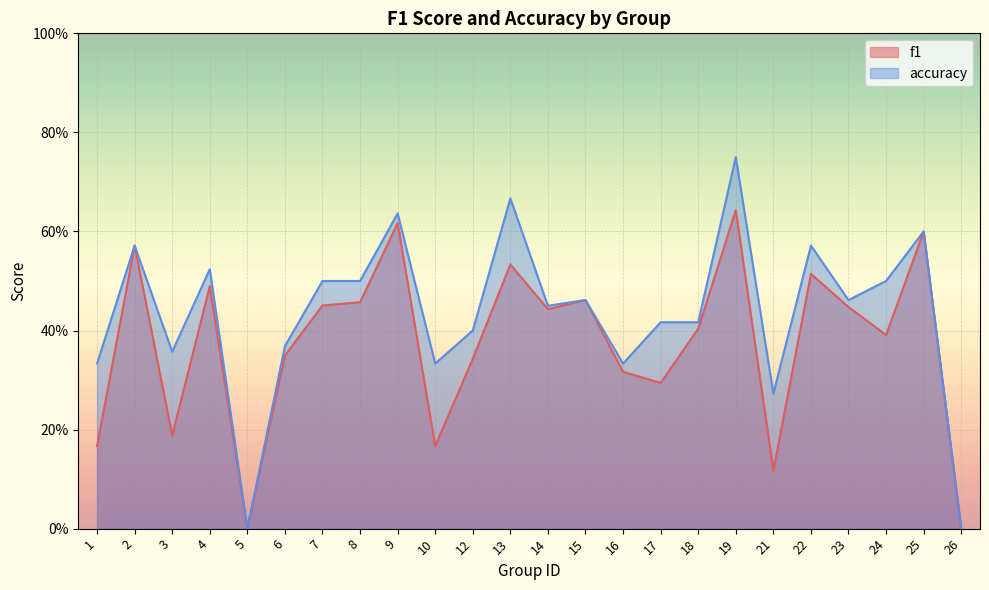

True or false: accuracy and f1 intersect in this chart.

False